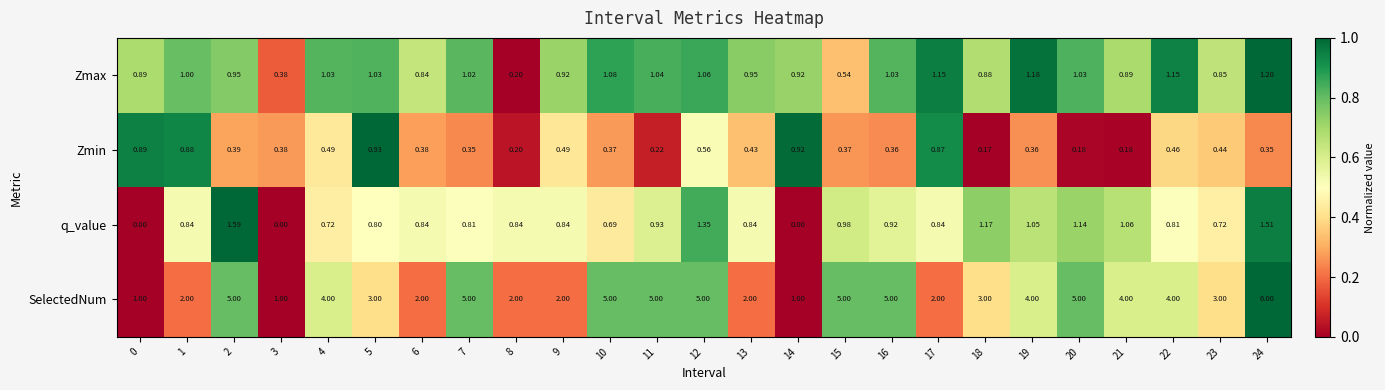

Rank the series at 13 from highest to lowest value.

SelectedNum, Zmax, q_value, Zmin